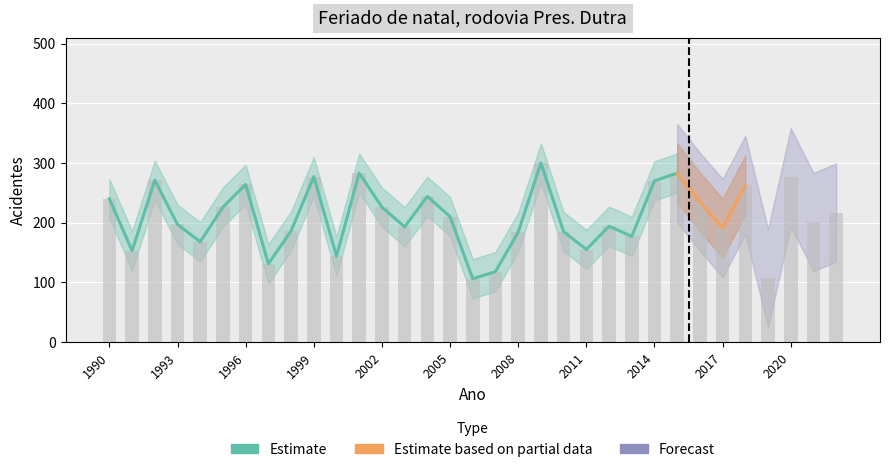

Reading left to right, what are all the values shown in this chart?

1990=240	1991=153	1992=271	1993=197	1994=168	1995=226	1996=264	1997=131	1998=186	1999=277	2000=144	2001=283	2002=226	2003=193	2004=244	2005=210	2006=106	2007=118	2008=184	2009=300	2010=185	2011=155	2012=194	2013=177	2014=270	2015=283	2016=235	2017=191	2018=263	2019=107	2020=276	2021=201	2022=217